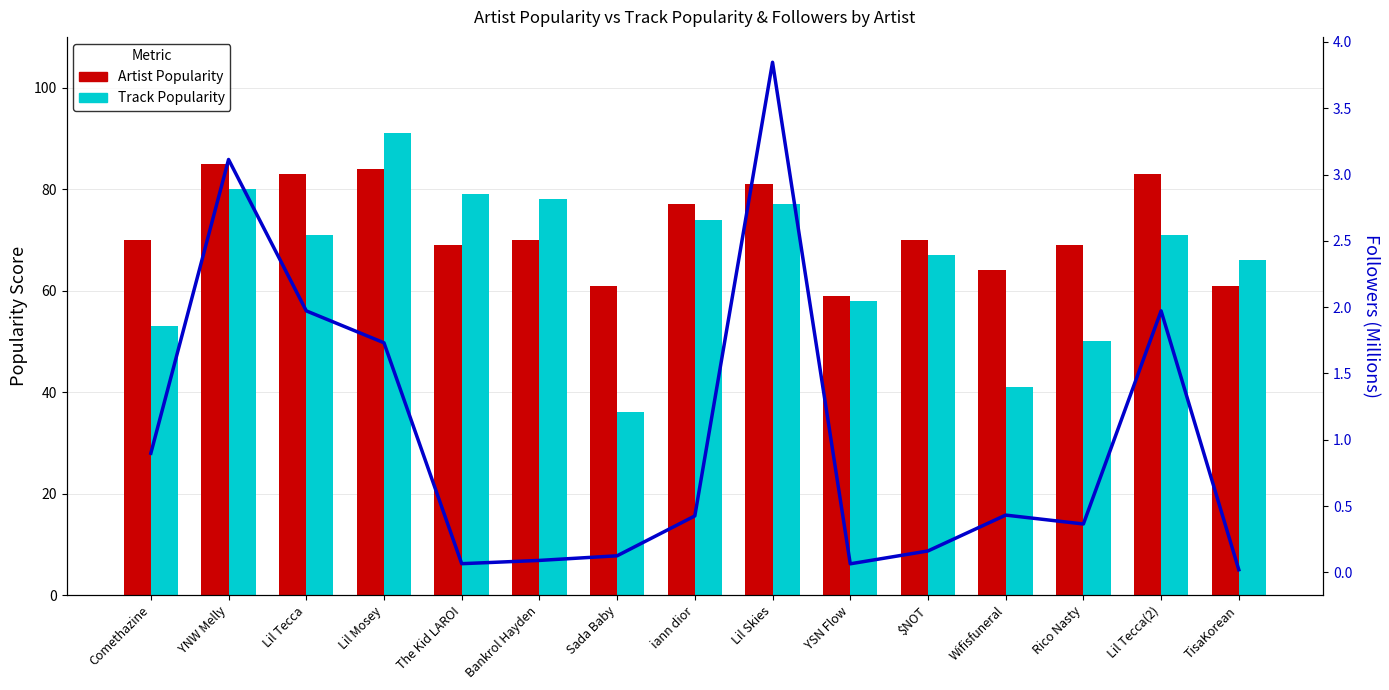

Reading right to left, what are all the values shown in this chart?

Artist Popularity: TisaKorean=61.0	Lil Tecca(2)=83.0	Rico Nasty=69.0	Wifisfuneral=64.0	$NOT=70.0	YSN Flow=59.0	Lil Skies=81.0	iann dior=77.0	Sada Baby=61.0	Bankrol Hayden=70.0	The Kid LAROI=69.0	Lil Mosey=84.0	Lil Tecca=83.0	YNW Melly=85.0	Comethazine=70.0
Track Popularity: TisaKorean=66.0	Lil Tecca(2)=71.0	Rico Nasty=50.0	Wifisfuneral=41.0	$NOT=67.0	YSN Flow=58.0	Lil Skies=77.0	iann dior=74.0	Sada Baby=36.0	Bankrol Hayden=78.0	The Kid LAROI=79.0	Lil Mosey=91.0	Lil Tecca=71.0	YNW Melly=80.0	Comethazine=53.0
Followers (M): TisaKorean=0.0	Lil Tecca(2)=2.0	Rico Nasty=0.4	Wifisfuneral=0.4	$NOT=0.2	YSN Flow=0.1	Lil Skies=3.8	iann dior=0.4	Sada Baby=0.1	Bankrol Hayden=0.1	The Kid LAROI=0.1	Lil Mosey=1.7	Lil Tecca=2.0	YNW Melly=3.1	Comethazine=0.9